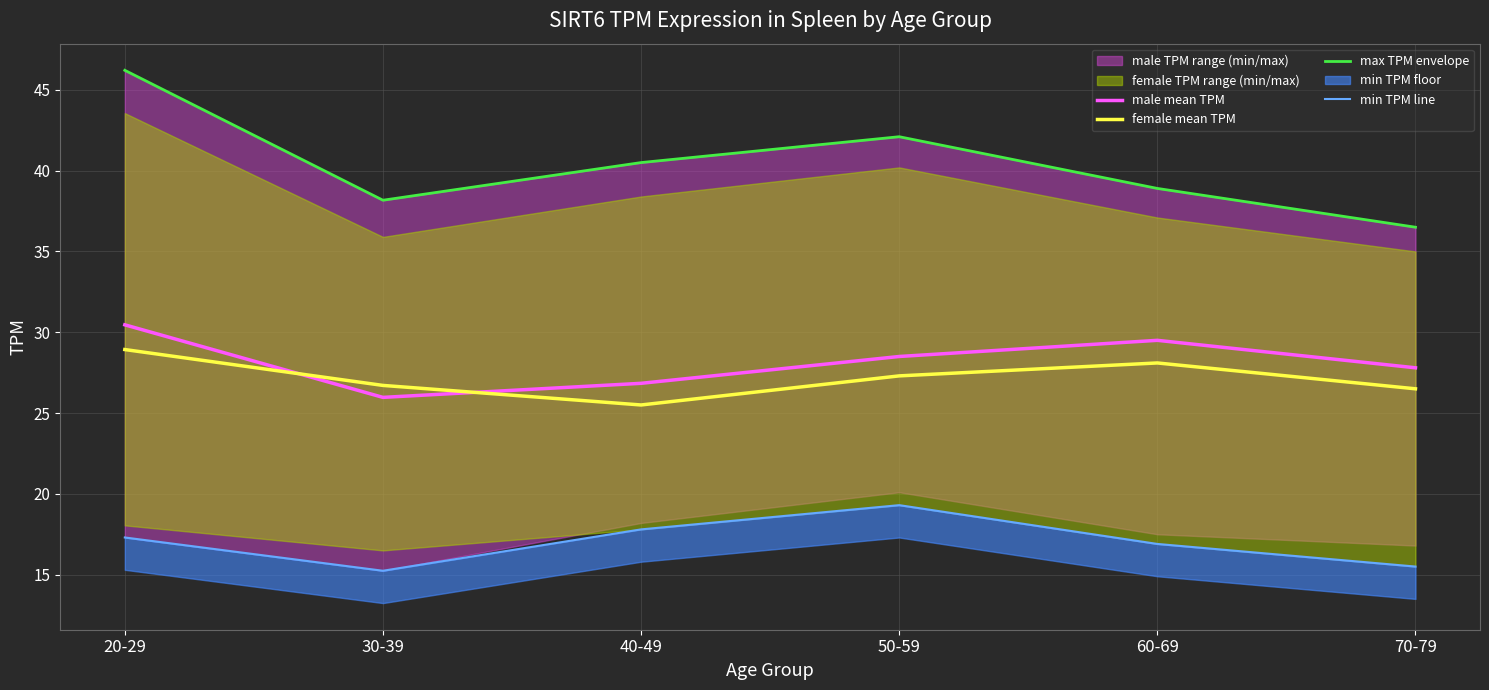

At which label does max TPM envelope first exceed 40?

20-29